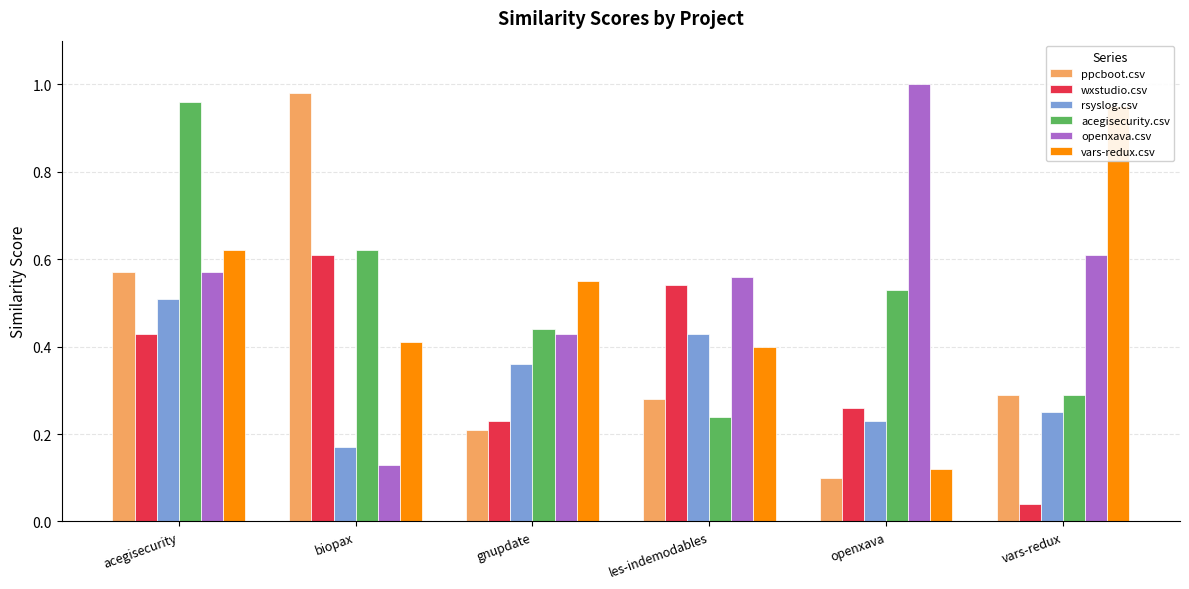

Which category has the highest value in the wxstudio.csv series?

biopax